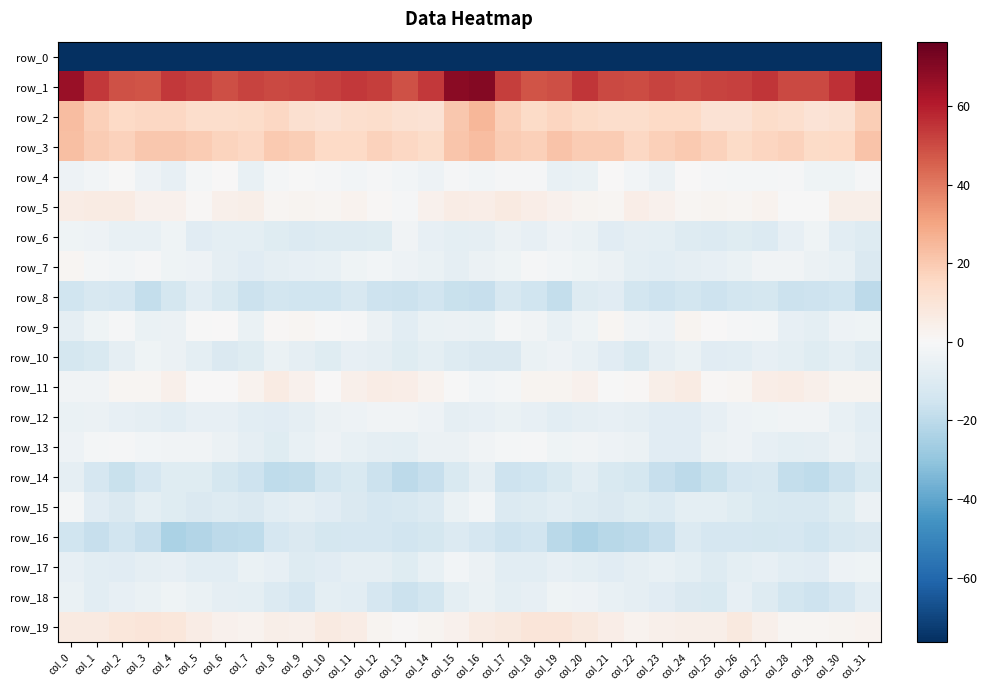

Which series has the widest spread of values?

row_0